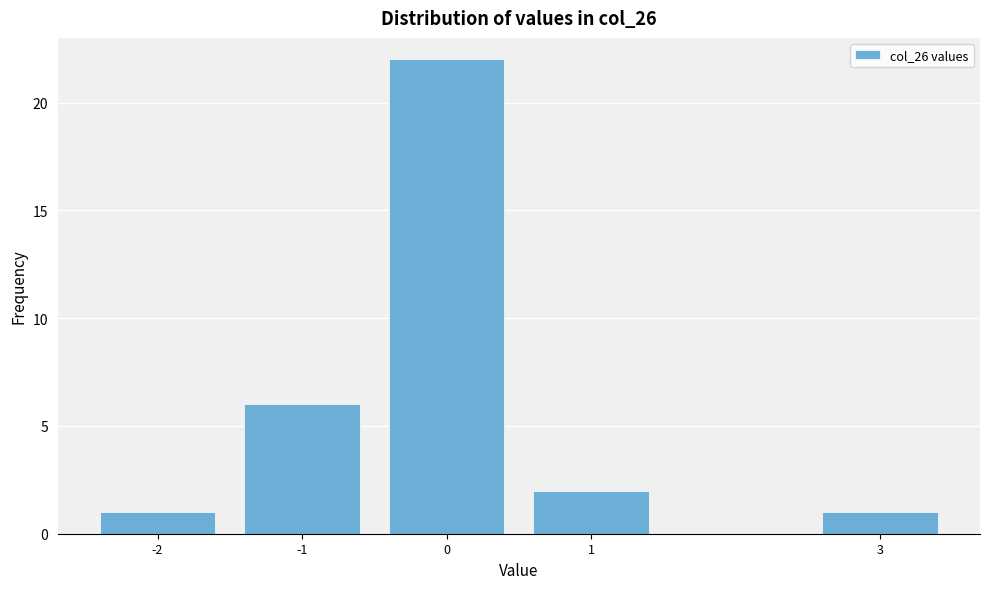

Reading left to right, list all the values displayed in this chart.

1	6	22	2	1